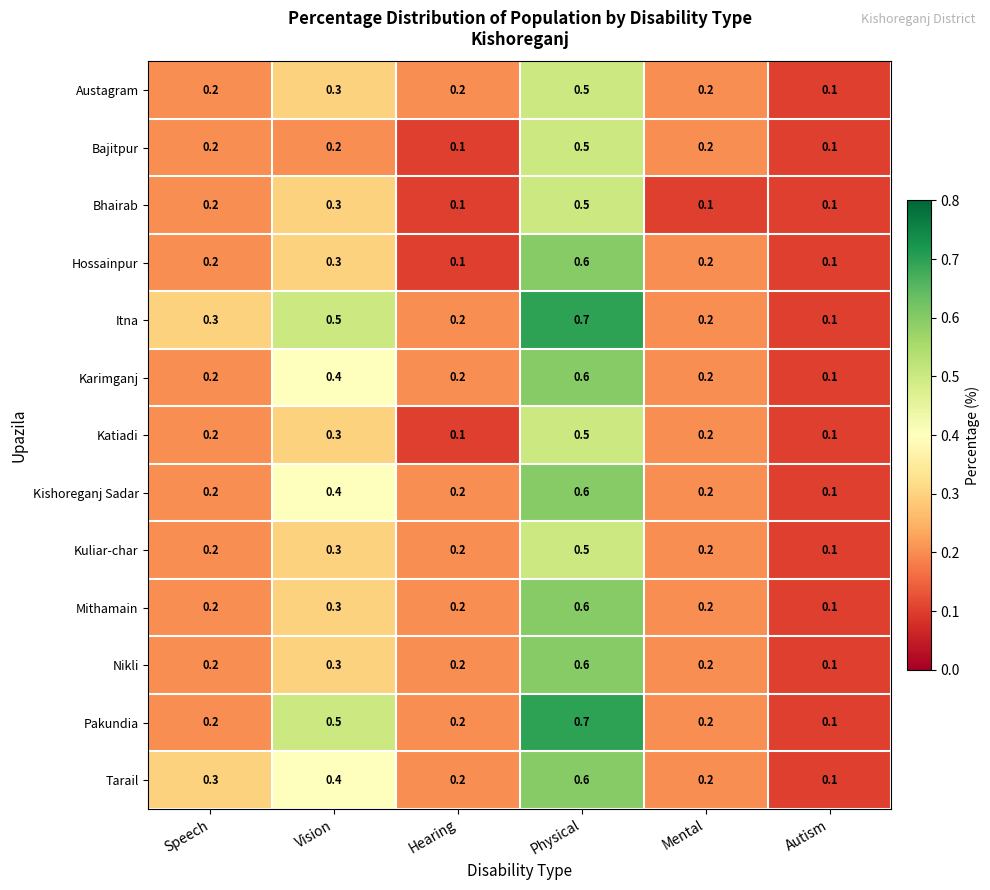

Which series has the largest total across all categories?

Itna